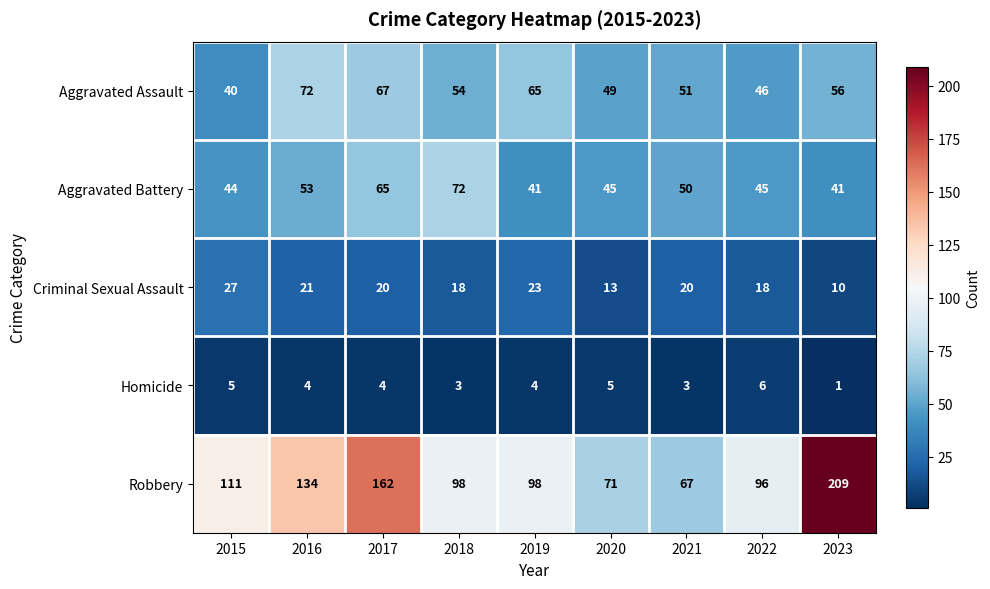

Which label corresponds to the smallest value in the chart?

2023